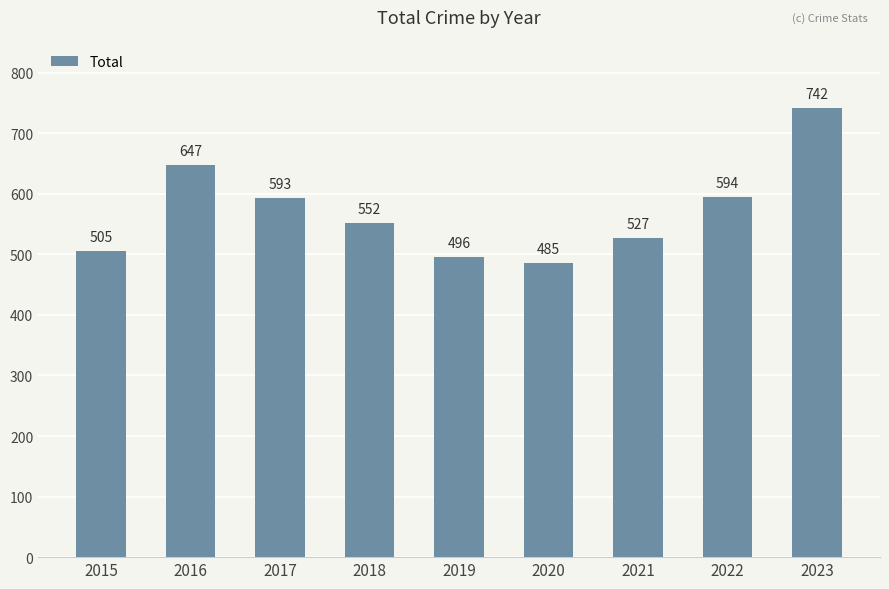

Reading left to right, transcribe all the data shown in this chart.

2015=505	2016=647	2017=593	2018=552	2019=496	2020=485	2021=527	2022=594	2023=742